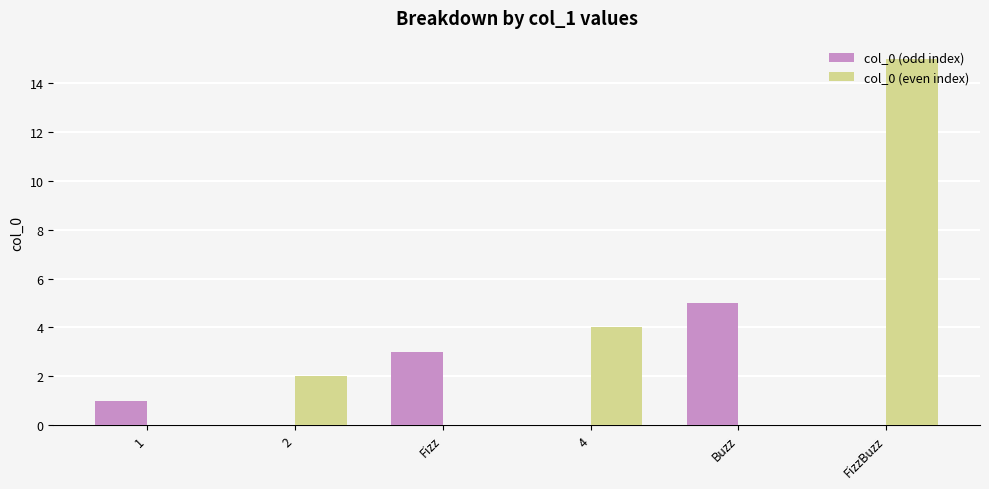

The value of col_0 (even index) at Buzz is 7. True or false?

False